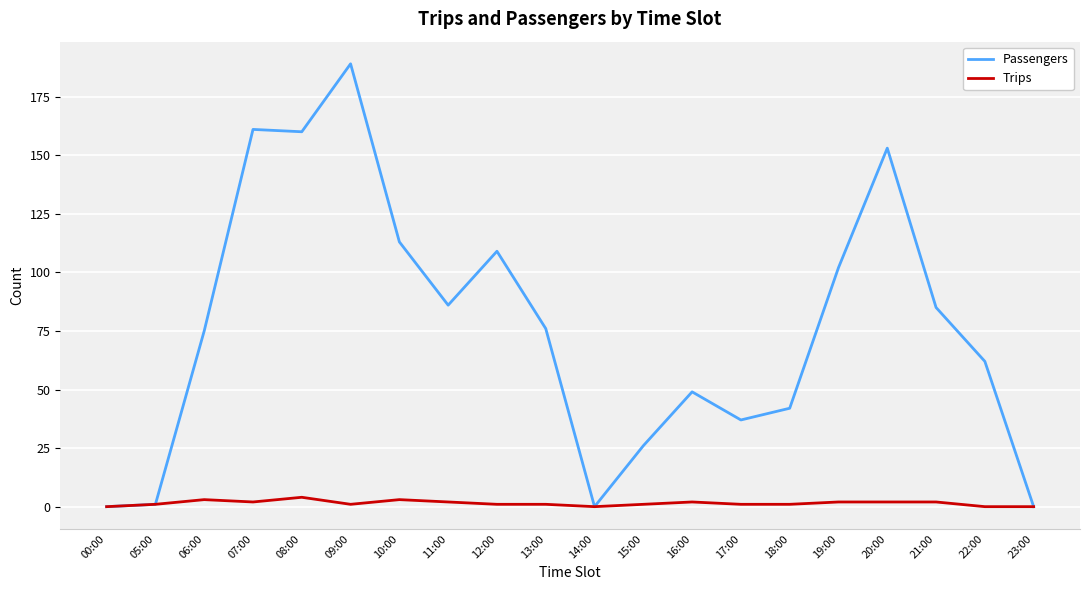

Reading left to right, extract all data points from this chart.

Passengers: 00:00=0	05:00=1	06:00=75	07:00=161	08:00=160	09:00=189	10:00=113	11:00=86	12:00=109	13:00=76	14:00=0	15:00=26	16:00=49	17:00=37	18:00=42	19:00=102	20:00=153	21:00=85	22:00=62	23:00=0
Trips: 00:00=0	05:00=1	06:00=3	07:00=2	08:00=4	09:00=1	10:00=3	11:00=2	12:00=1	13:00=1	14:00=0	15:00=1	16:00=2	17:00=1	18:00=1	19:00=2	20:00=2	21:00=2	22:00=0	23:00=0